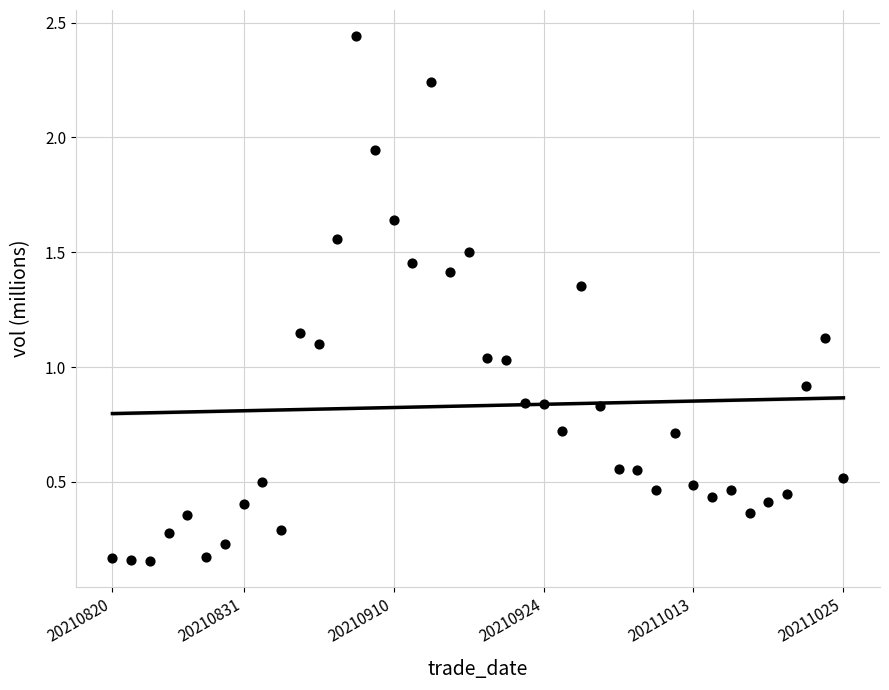

What is the range of Y values (max minus min)?

2.3